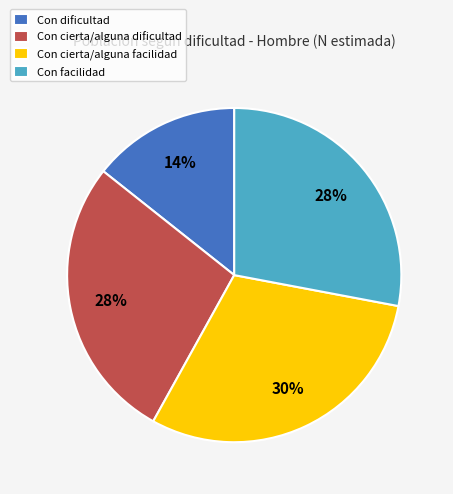

Combined, do Con cierta/alguna facilidad and Con cierta/alguna dificultad account for over 50%?

Yes